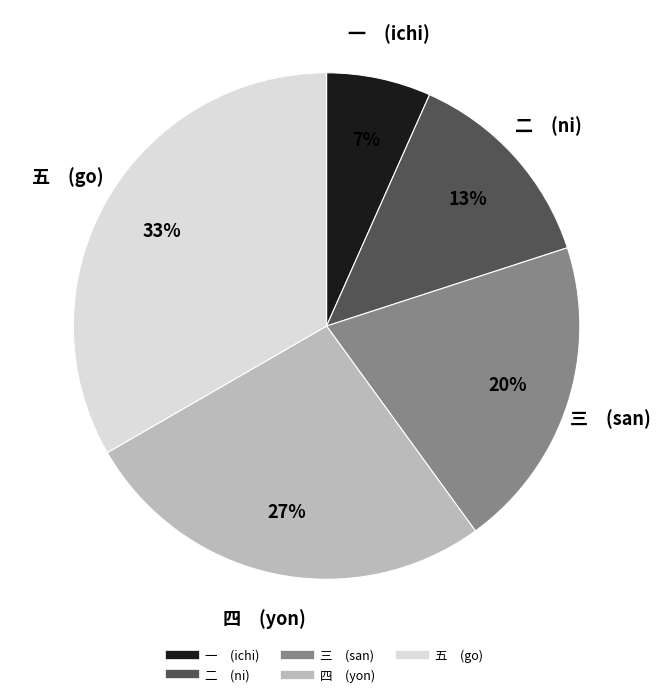

To the nearest percent, what is the average slice percentage?

20%